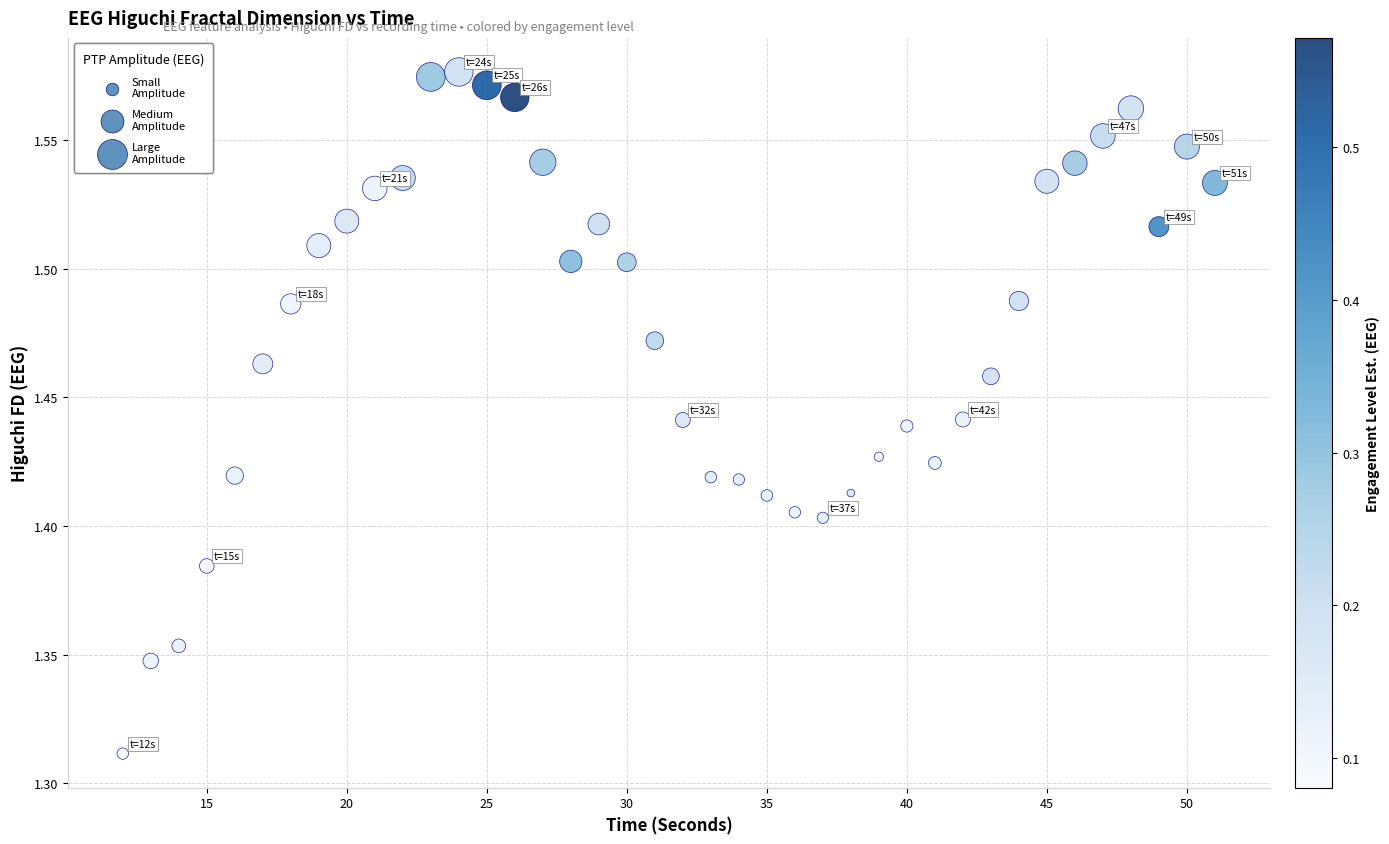

What is the range of Y values (max minus min)?

0.3